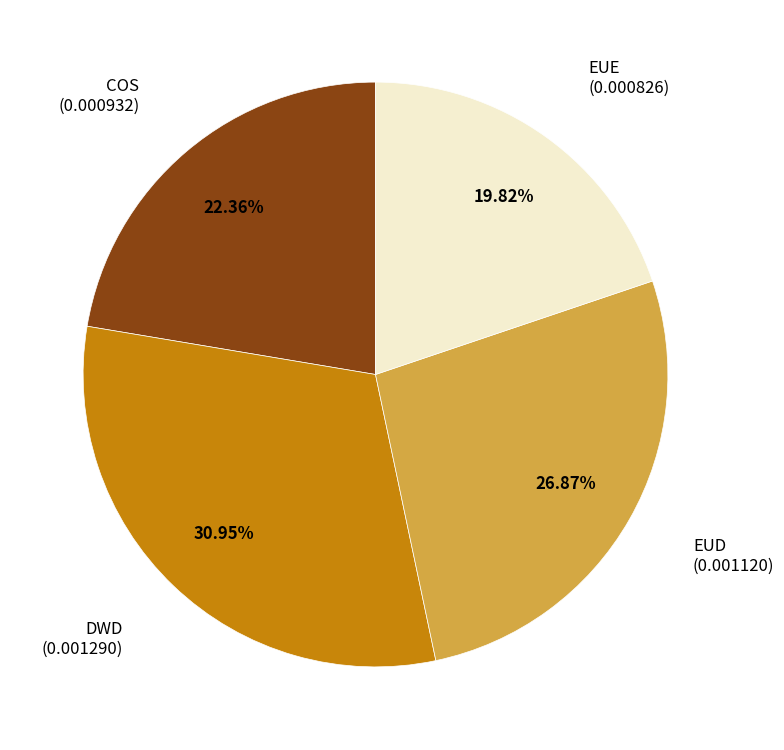

To the nearest percent, what portion does COS represent?

22%